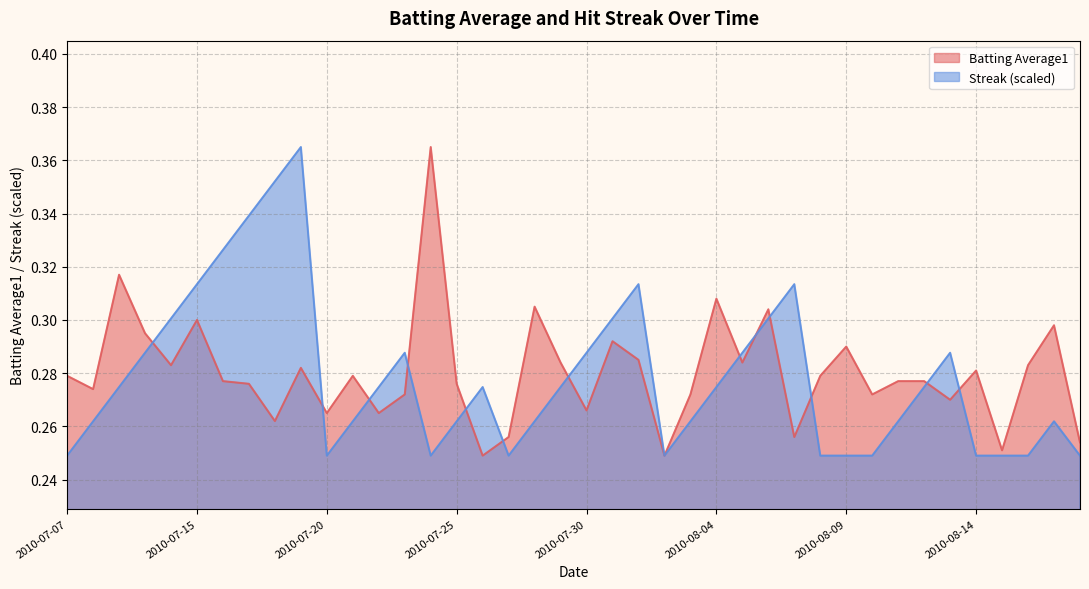

Reading left to right, extract all data points from this chart.

Batting Average1: 0.3	0.3	0.3	0.3	0.3	0.3	0.3	0.3	0.3	0.3	0.3	0.3	0.3	0.3	0.4	0.3	0.2	0.3	0.3	0.3	0.3	0.3	0.3	0.2	0.3	0.3	0.3	0.3	0.3	0.3	0.3	0.3	0.3	0.3	0.3	0.3	0.3	0.3	0.3	0.3
Streak: 0.2	0.3	0.3	0.3	0.3	0.3	0.3	0.3	0.4	0.4	0.2	0.3	0.3	0.3	0.2	0.3	0.3	0.2	0.3	0.3	0.3	0.3	0.3	0.2	0.3	0.3	0.3	0.3	0.3	0.2	0.2	0.2	0.3	0.3	0.3	0.2	0.2	0.2	0.3	0.2